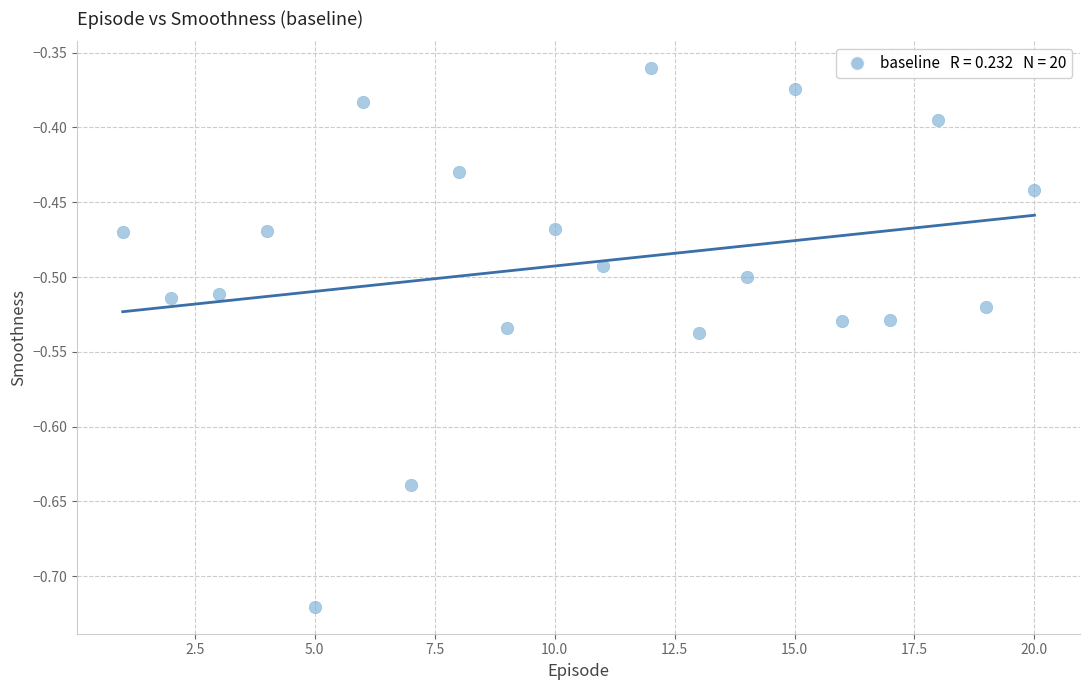

What is the range of X values (max minus min)?

19.0